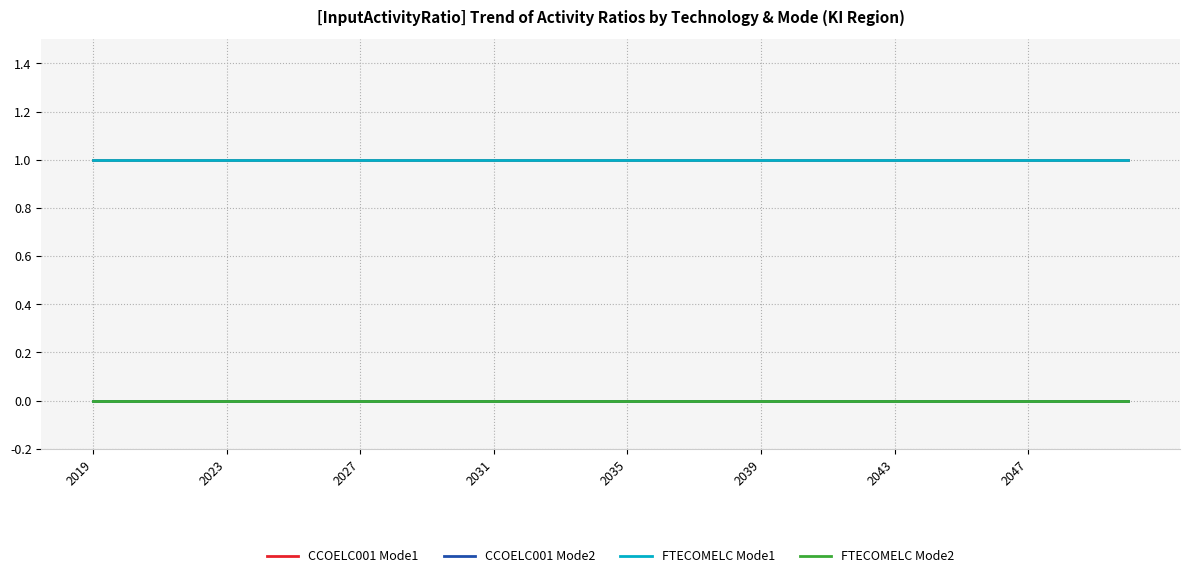

Does the chart have visible grid lines?

Yes